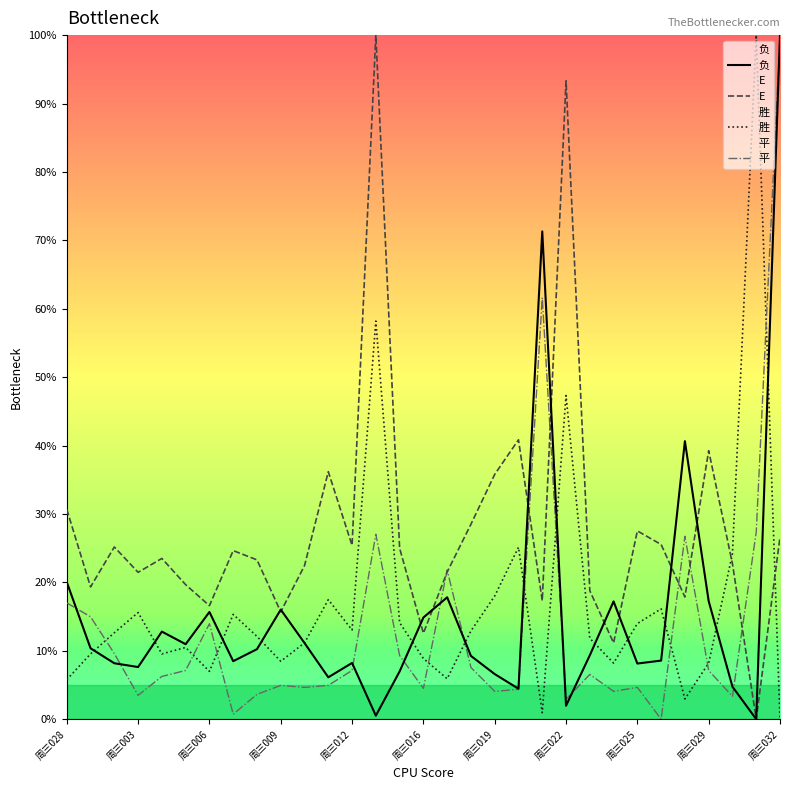

Is it true that E equals 16.6 at 周三006?

True